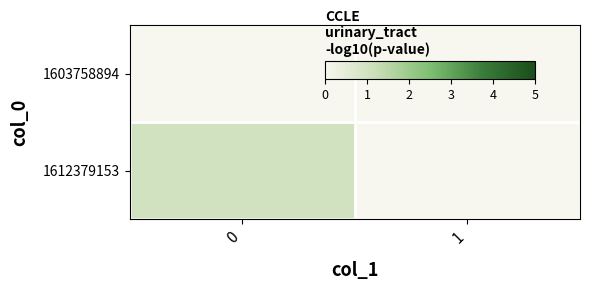

Rank the series by their maximum value, from highest to lowest.

1612379153, 1603758894